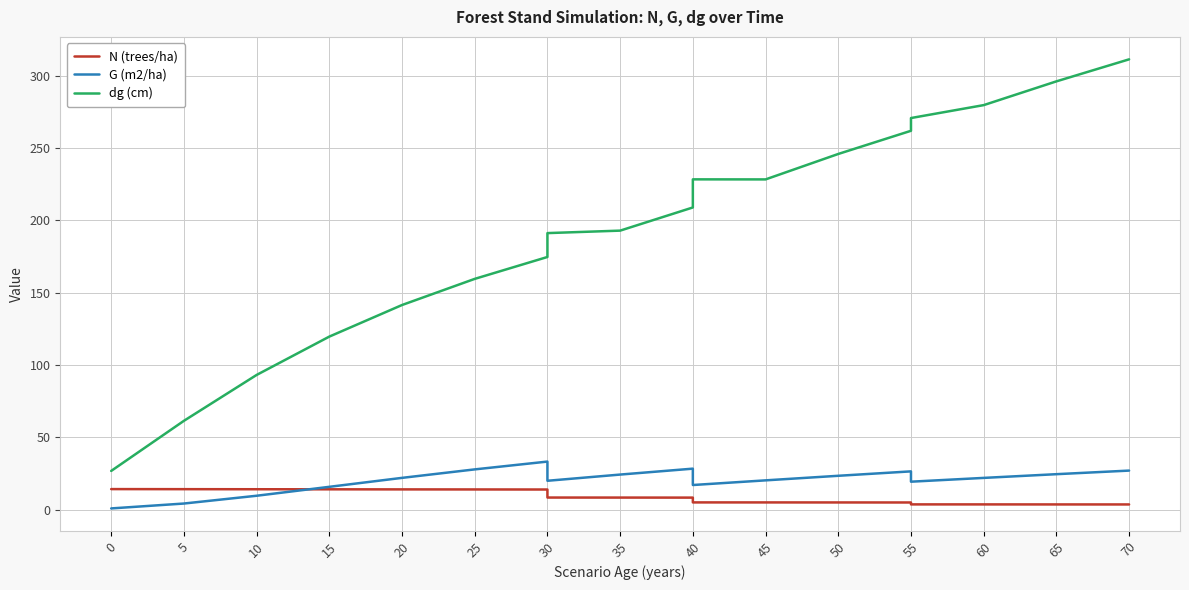

At how many categories does at least one series exceed 134?

14